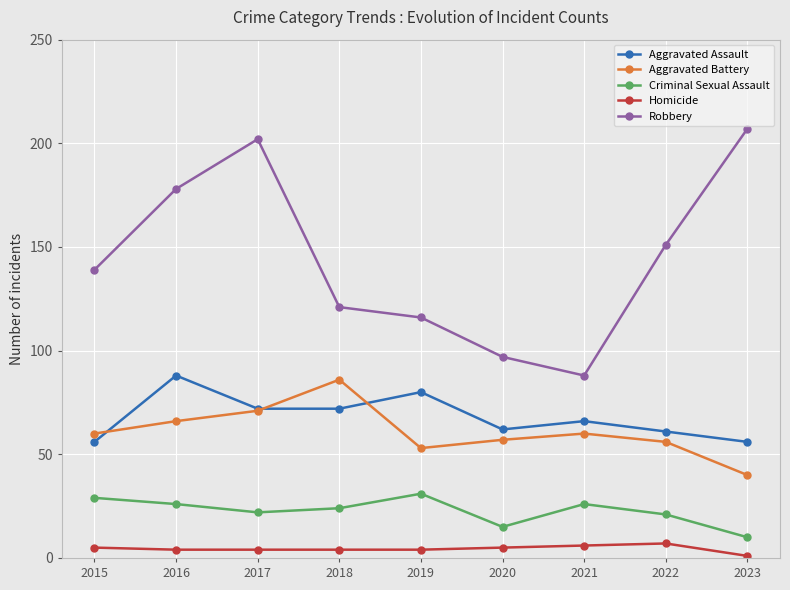

Which series has the widest spread of values?

Robbery